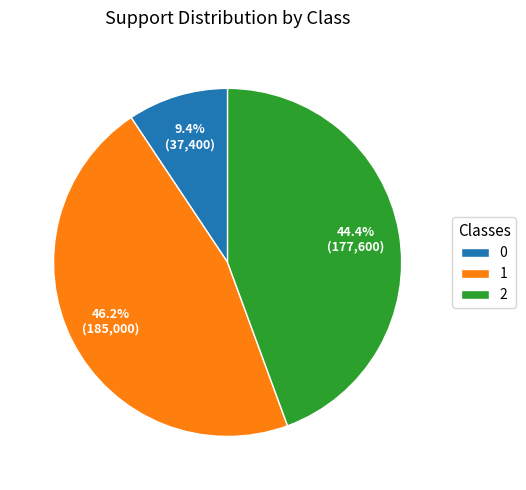

To the nearest percent, what percentage of the pie is 1?

46%